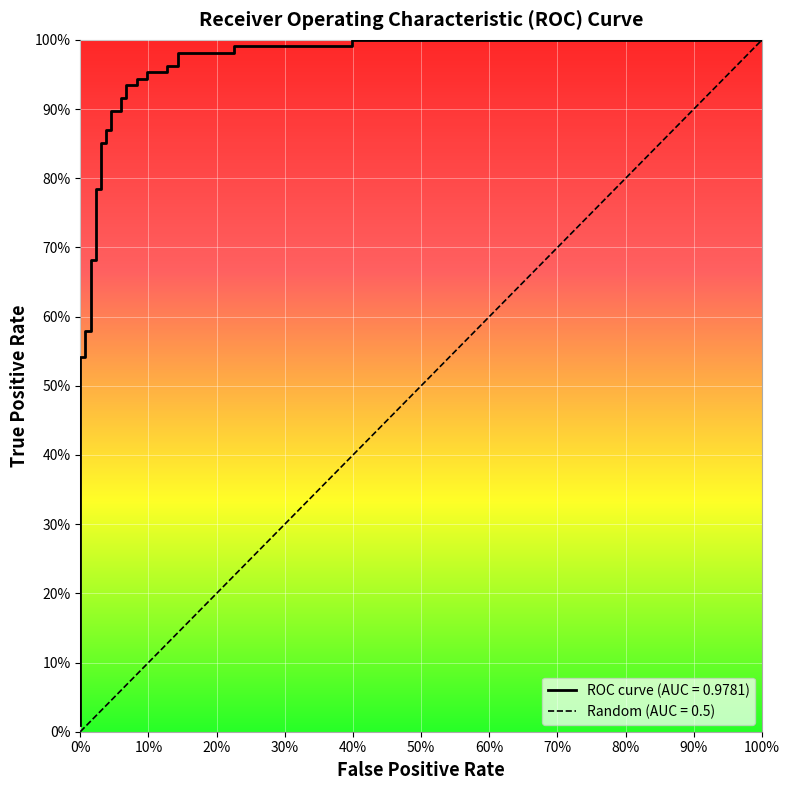

Count the number of data series in this chart.

1